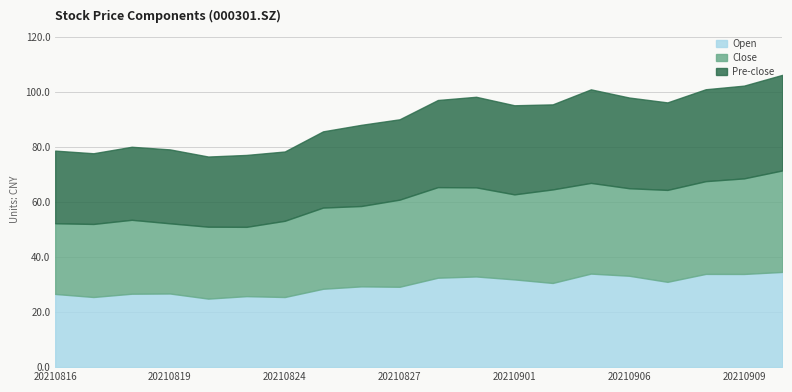

What is the sum of the Close values at 20210906 and 20210817?

58.3